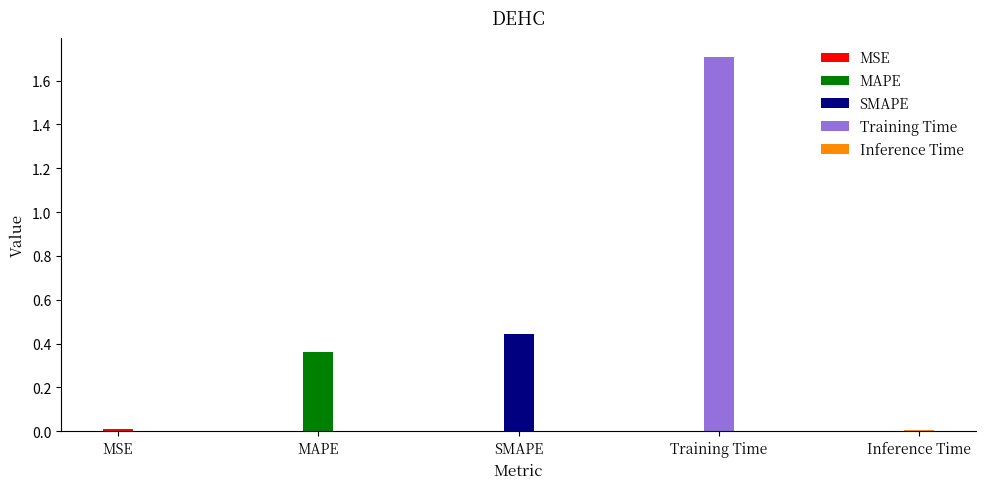

List the labels in order of value, smallest first.

Inference Time, MSE, MAPE, SMAPE, Training Time